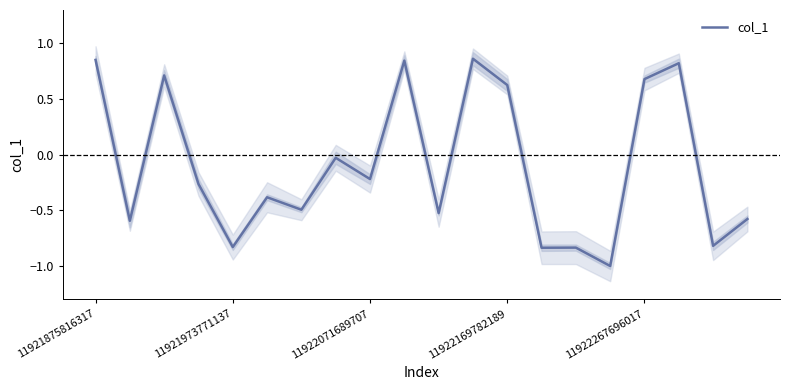

The value at 13 is -0.8. True or false?

True